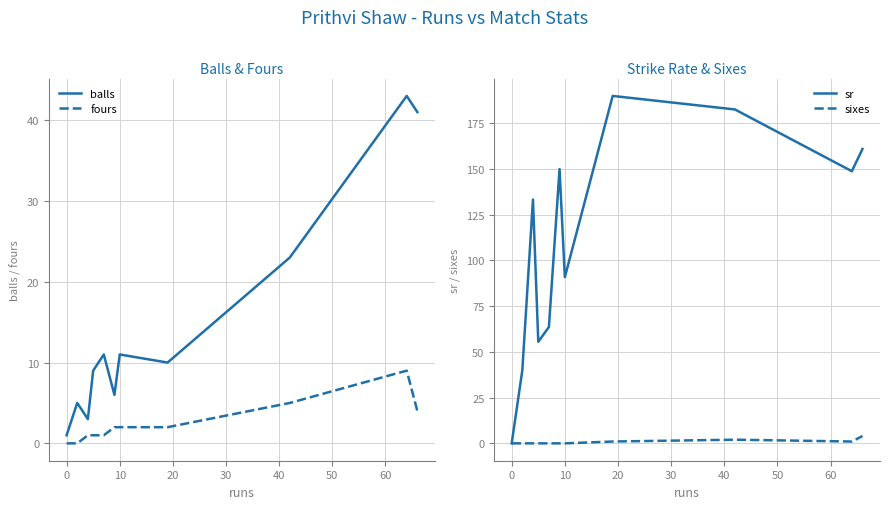

What is the highest value of the sr series?

190.0